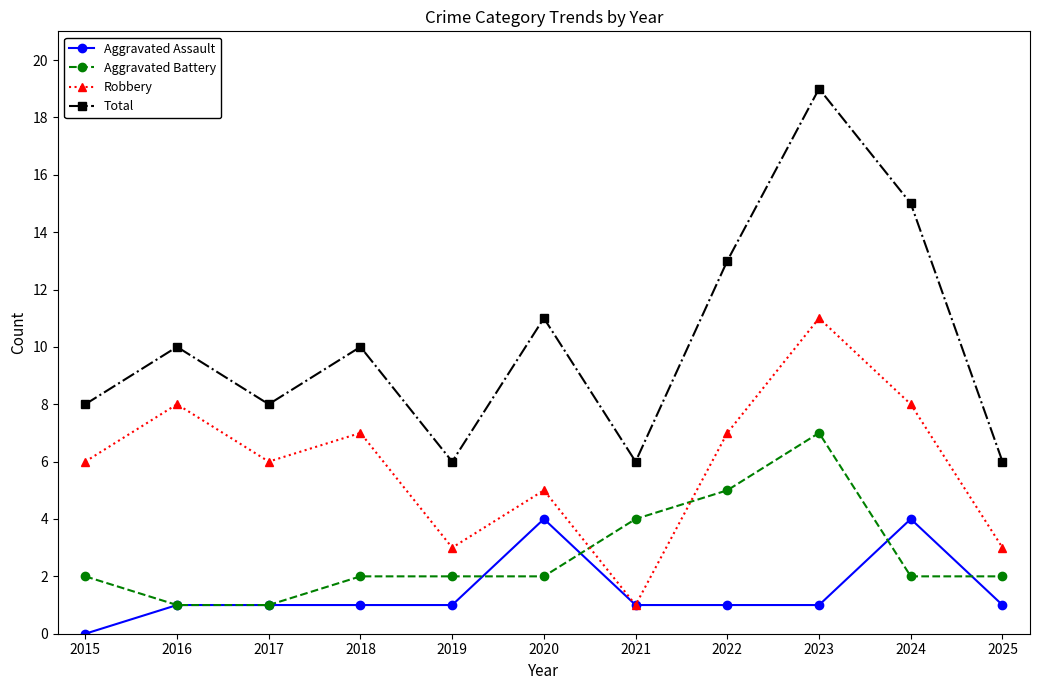

Reading left to right, extract all data points from this chart.

Aggravated Assault: 2015=0	2016=1	2017=1	2018=1	2019=1	2020=4	2021=1	2022=1	2023=1	2024=4	2025=1
Aggravated Battery: 2015=2	2016=1	2017=1	2018=2	2019=2	2020=2	2021=4	2022=5	2023=7	2024=2	2025=2
Robbery: 2015=6	2016=8	2017=6	2018=7	2019=3	2020=5	2021=1	2022=7	2023=11	2024=8	2025=3
Total: 2015=8	2016=10	2017=8	2018=10	2019=6	2020=11	2021=6	2022=13	2023=19	2024=15	2025=6